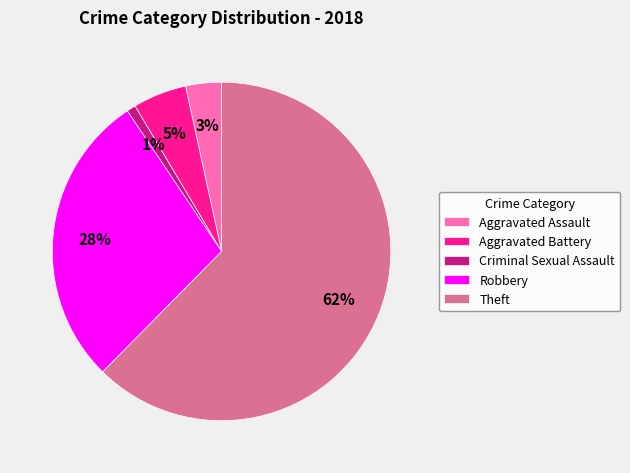

What percentage is the Aggravated Assault slice, to the nearest percent?

3%